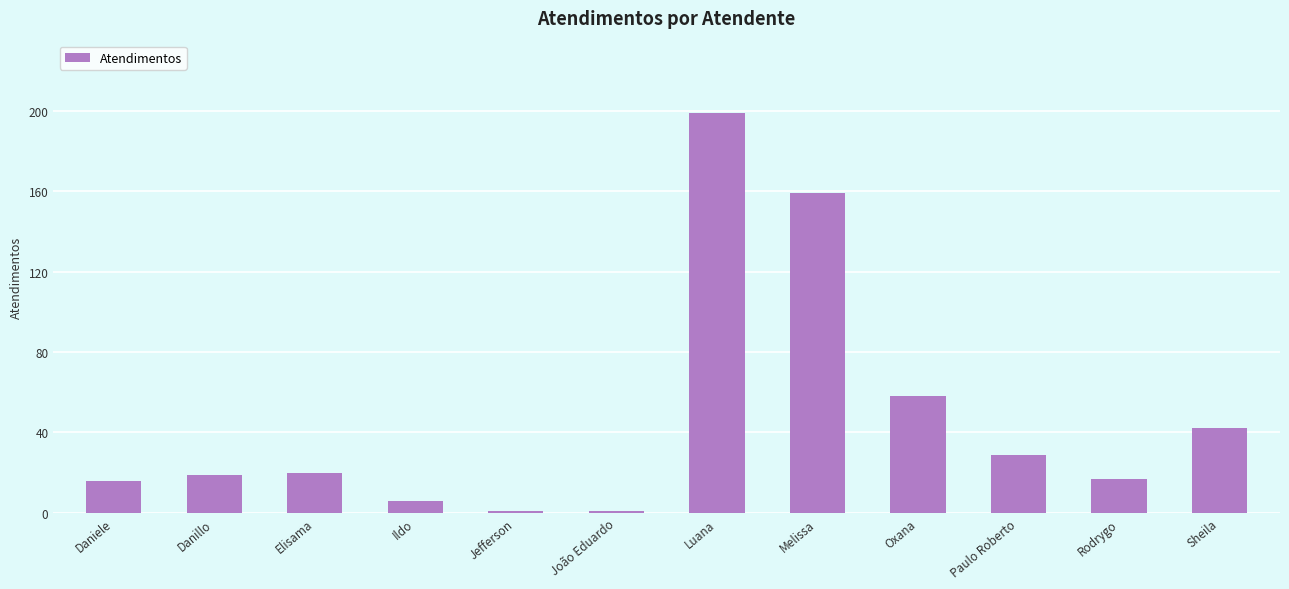

Between Jefferson and Daniele, which is larger?

Daniele